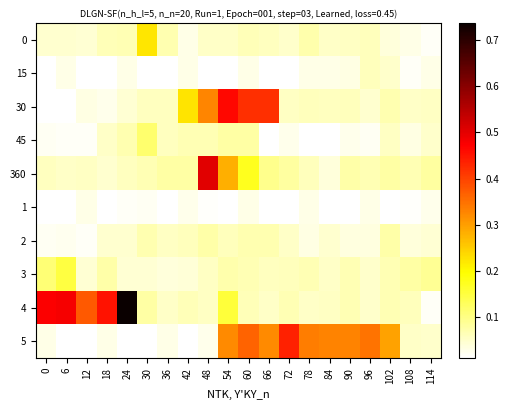

List the series in order of their peak value, lowest first.

1, 15, 2, 45, 3, 0, 5, 30, 360, 4